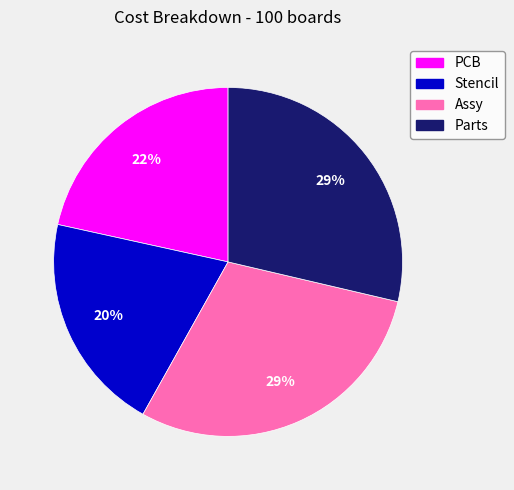

Which has a higher value, PCB or Parts?

Parts